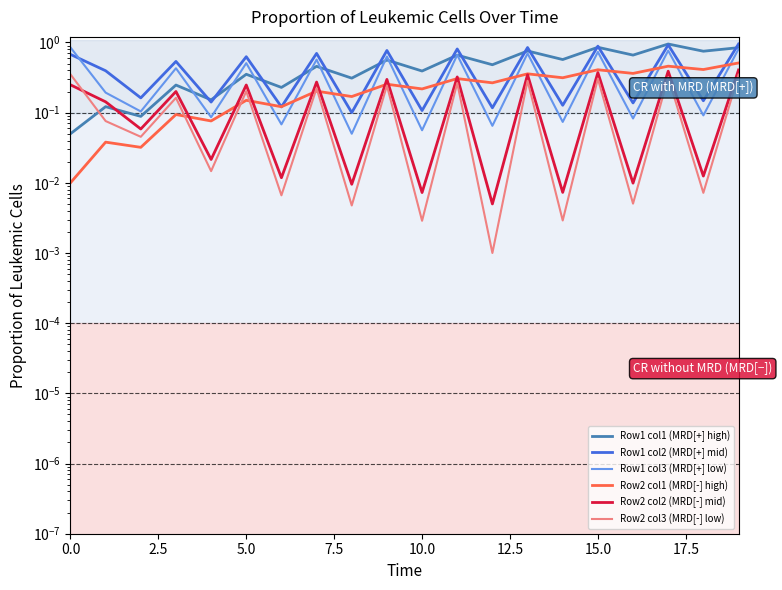

What is the sum of all Row2 col3 (MRD[-] low) values?

2.9